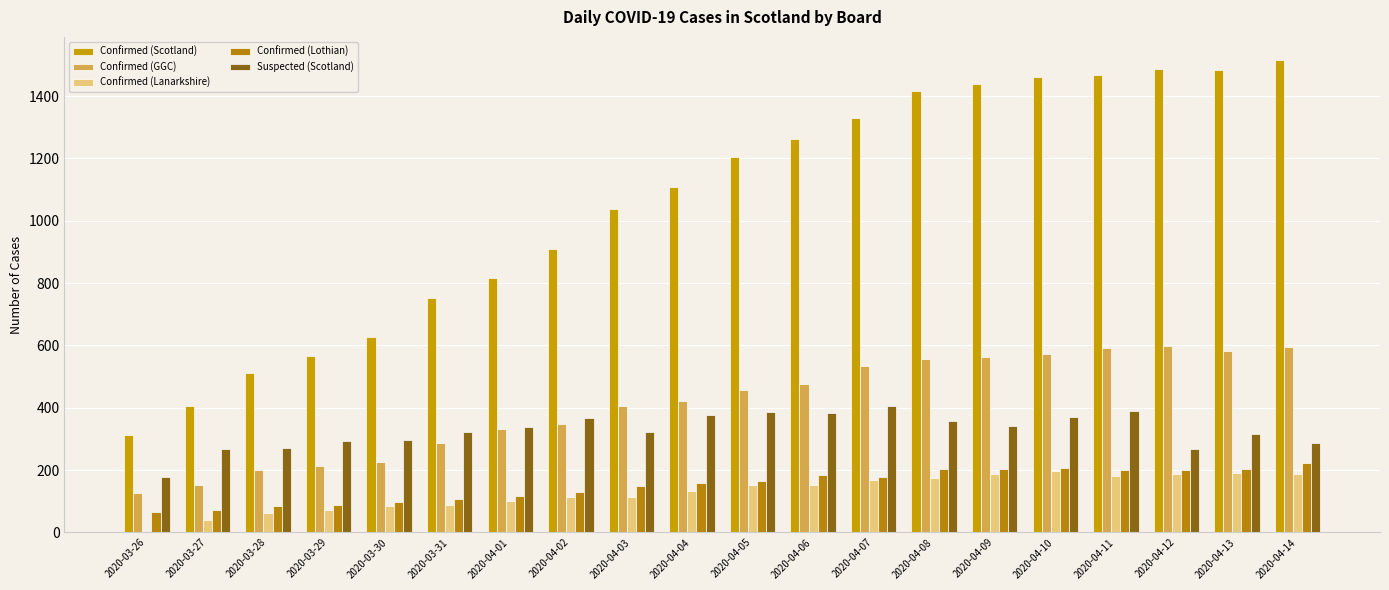

What is the difference between the highest and lowest values at 2020-04-14?

1327